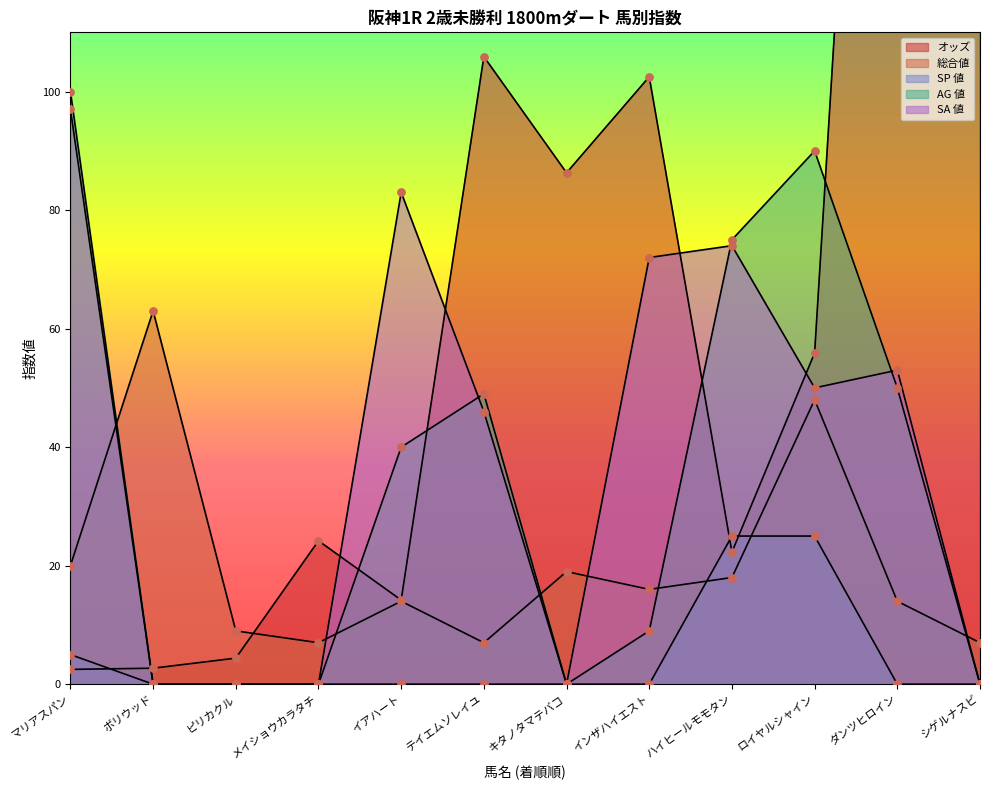

Which series reaches the maximum Y coordinate?

オッズ